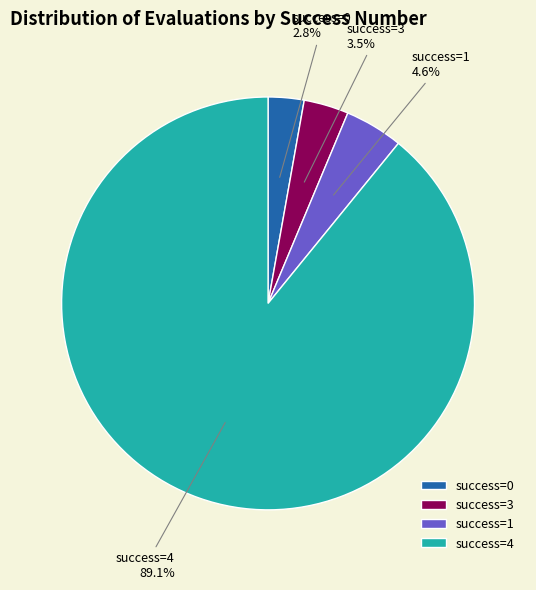

What is the total percentage of success=1 and success=0?

7.4%